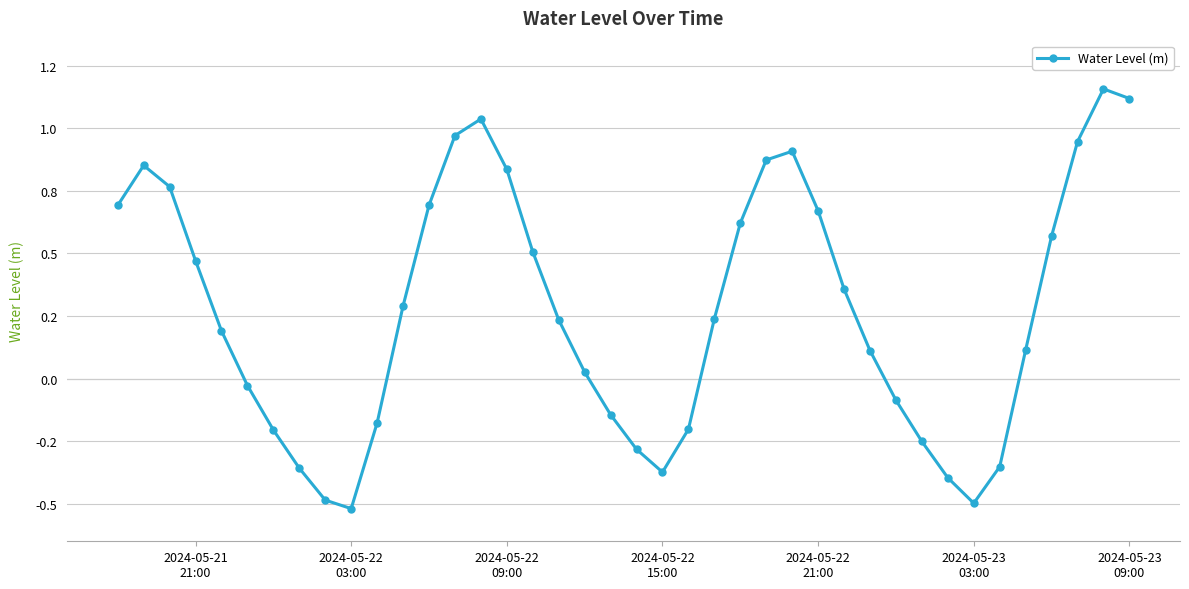

Is this an area chart (filled region under the line)?

No